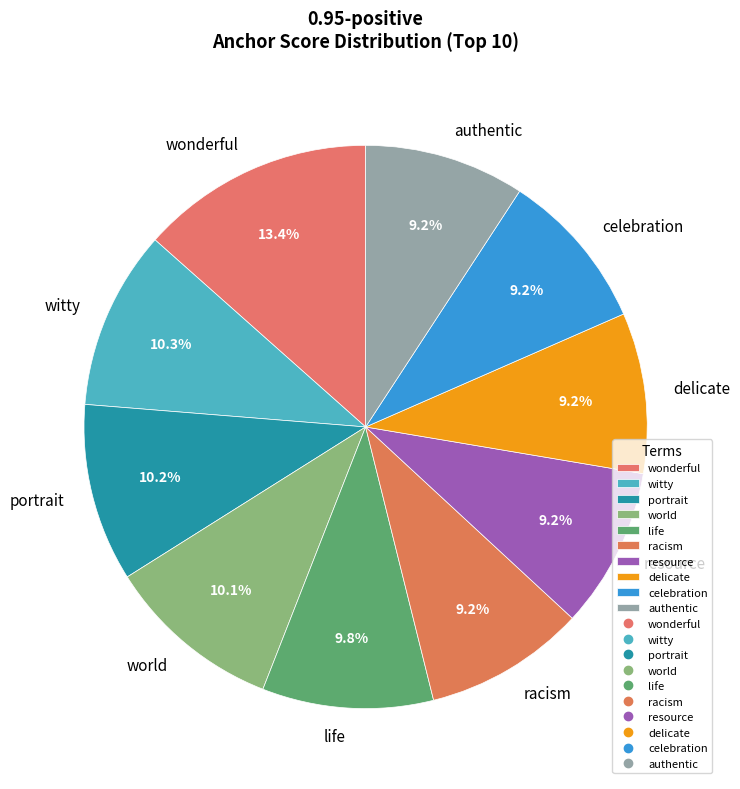

To the nearest percent, what percentage of the pie is wonderful?

13%